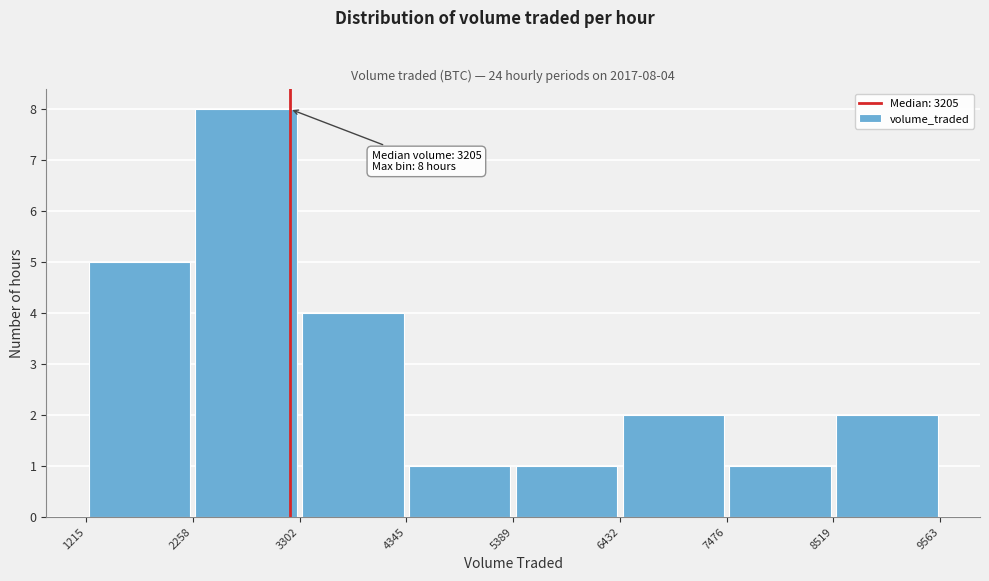

Over which range of the x-axis is the bar tallest?

2258 to 3302